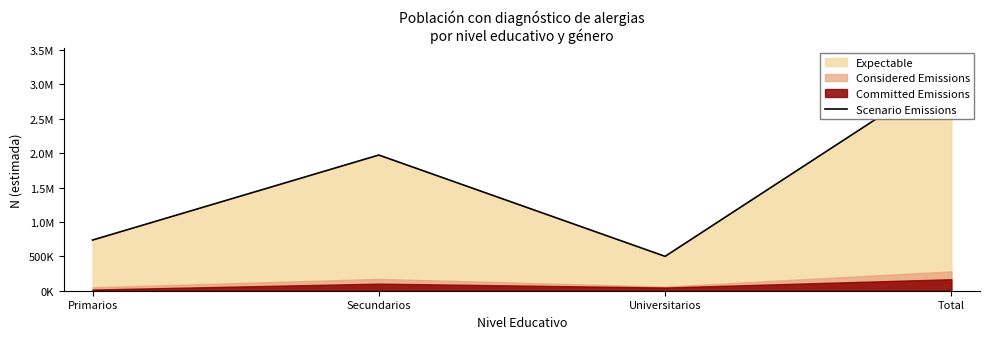

True or false: the data shows 499946 at Universitarios.

True